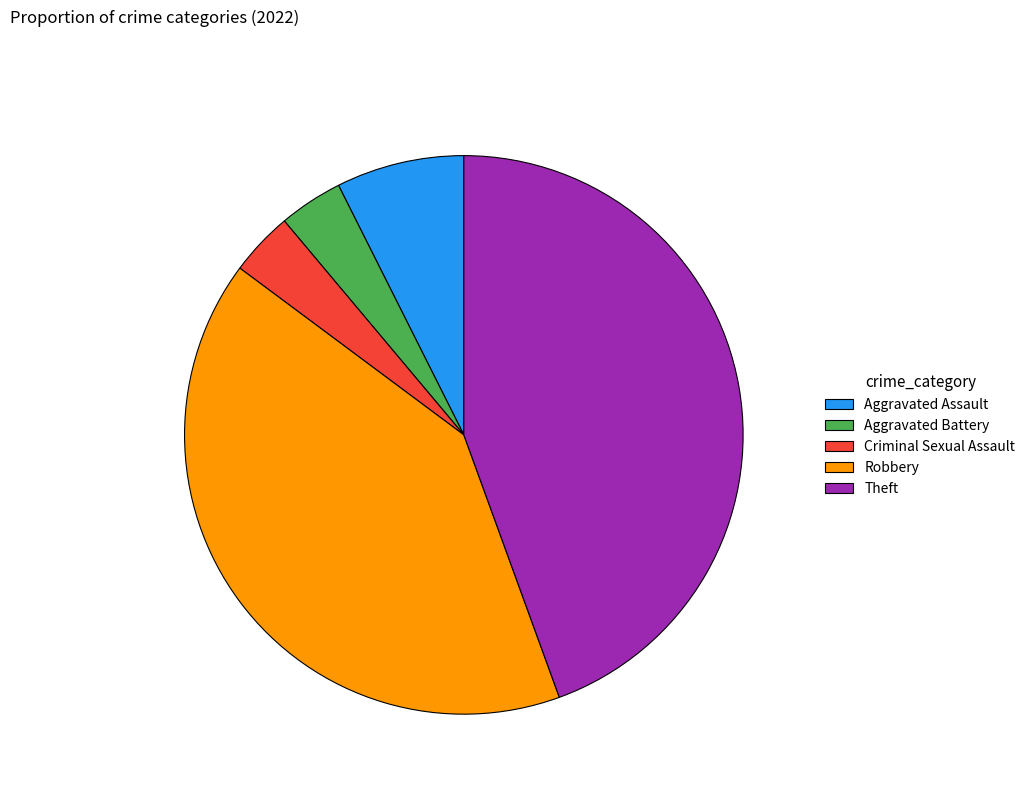

Is there a majority slice in this chart?

No